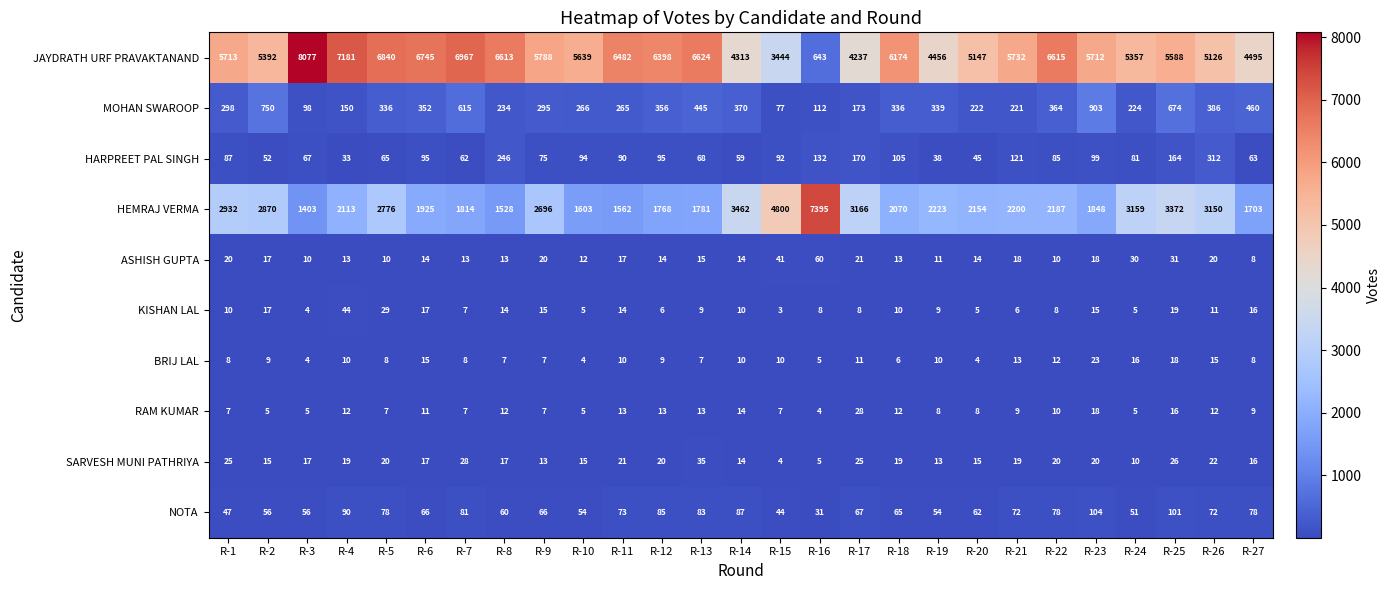

At how many categories does at least one series exceed 605?

27